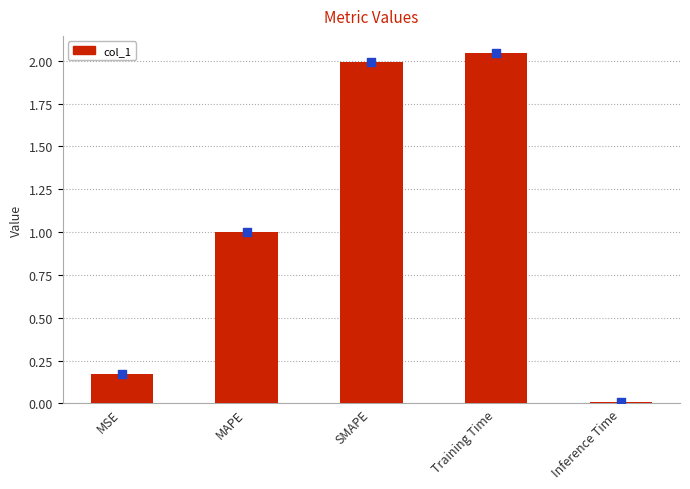

What is the change in value from MSE to MAPE?

+0.8